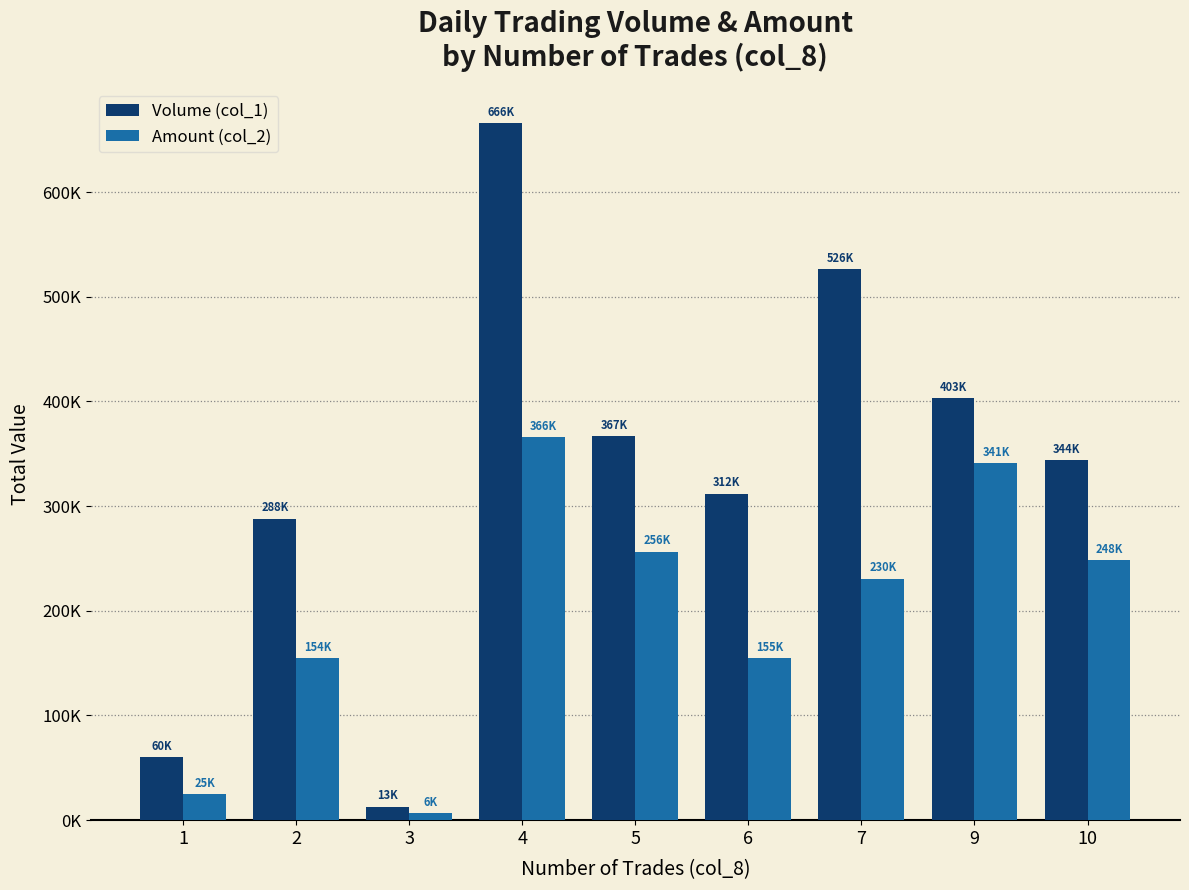

Does the chart contain any negative values?

No